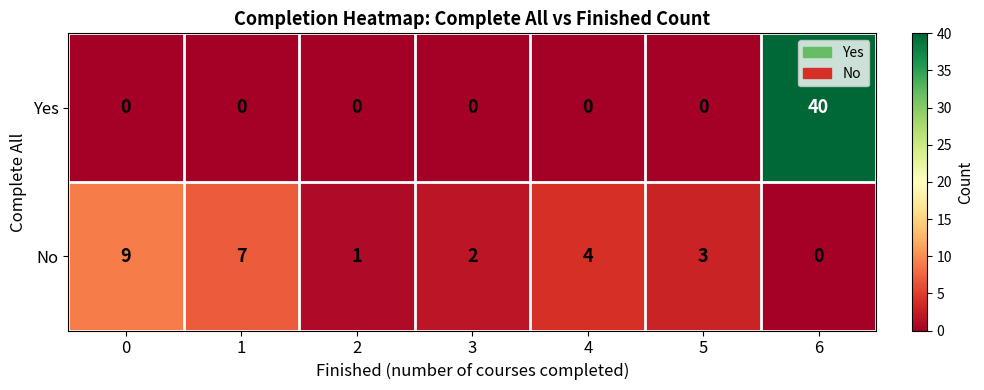

Which series has the largest range (max minus min)?

Yes